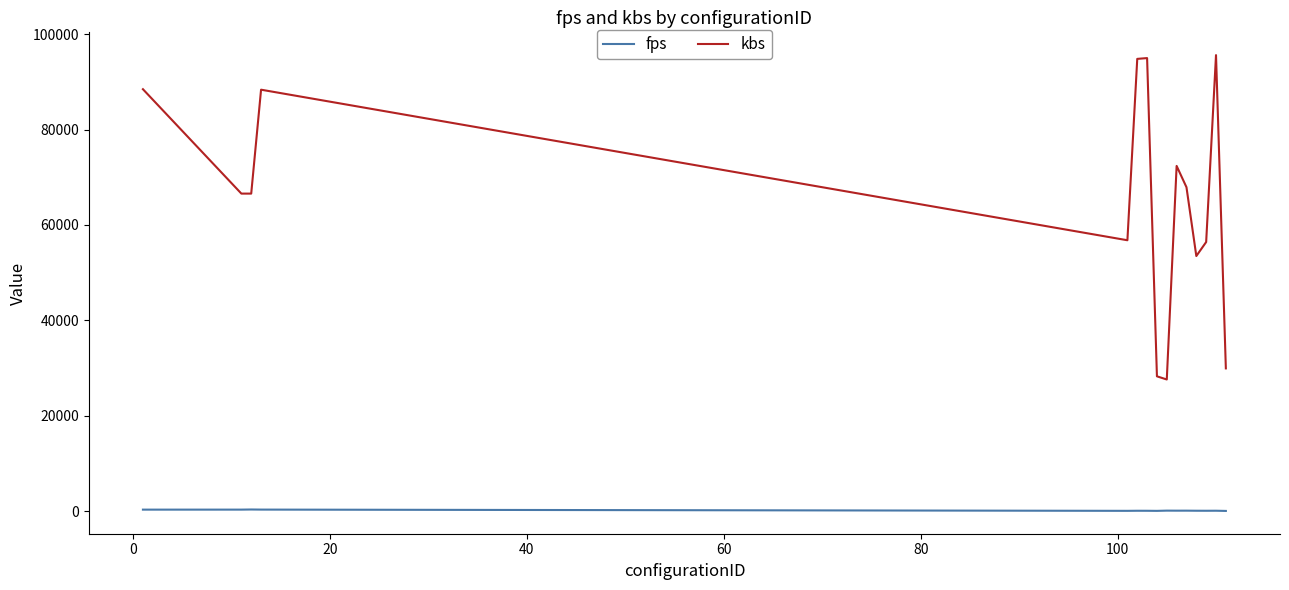

Which series has the largest range (max minus min)?

kbs